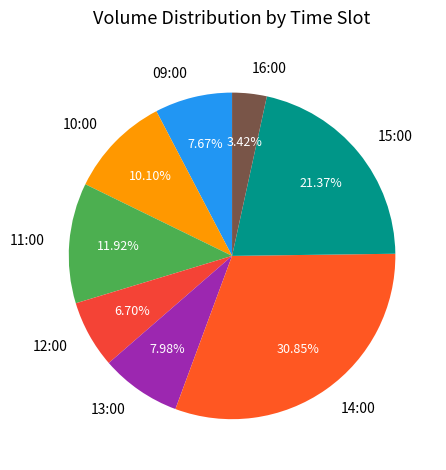

Which category has the biggest portion of the pie?

14:00